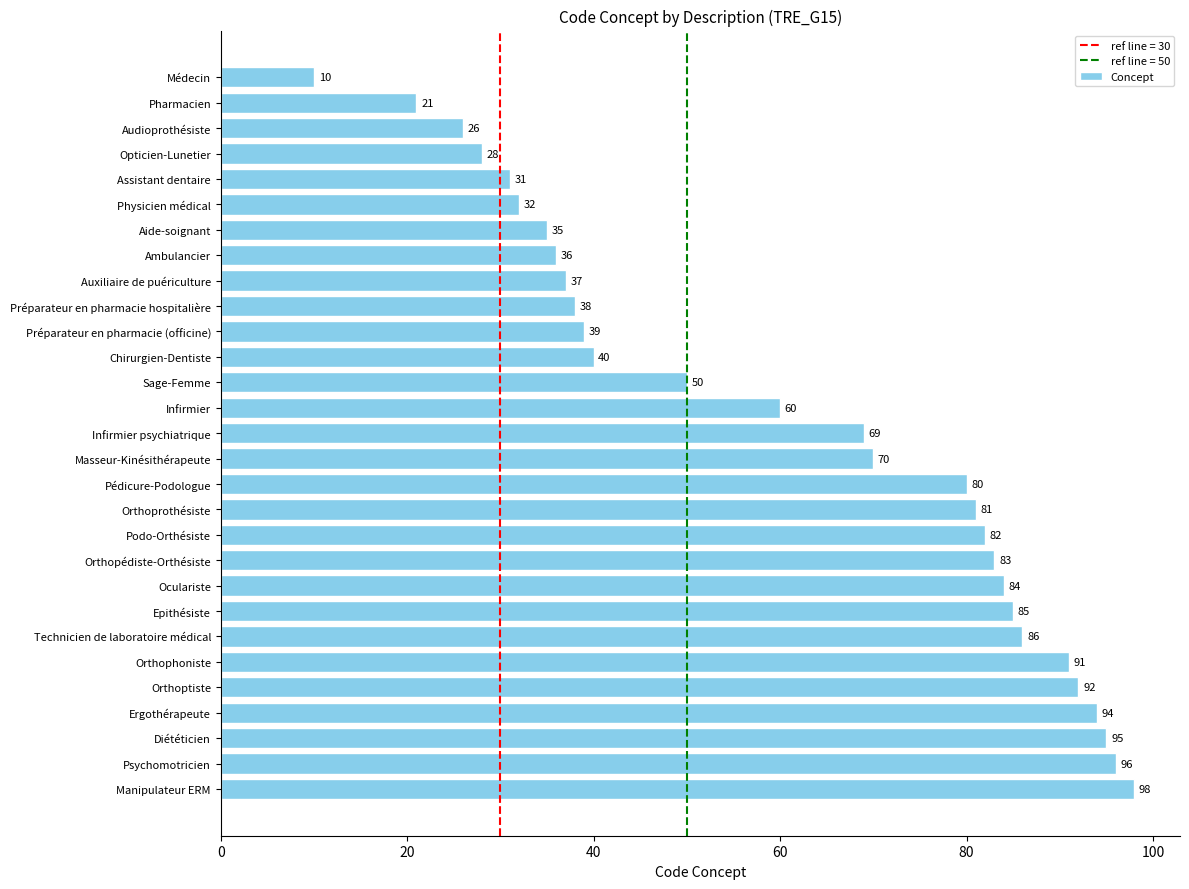

True or false: the data shows 60 at Infirmier.

True